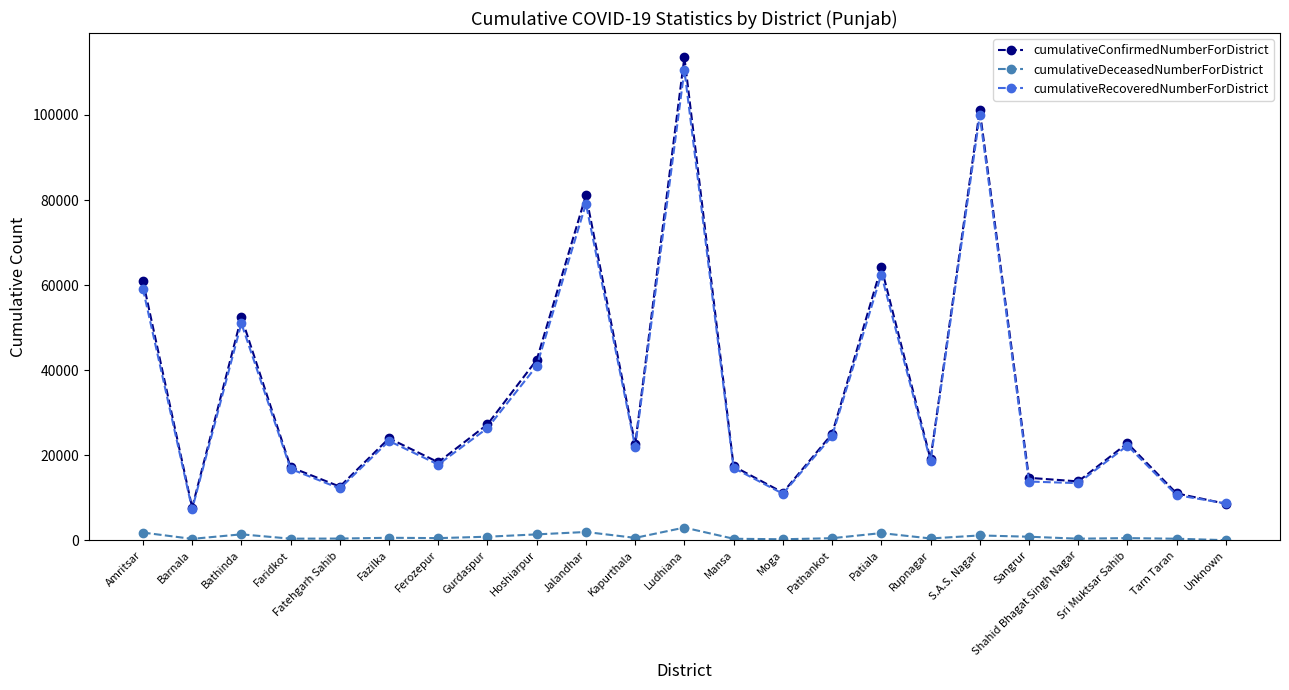

What are all the series names shown in the legend?

cumulativeConfirmedNumberForDistrict, cumulativeDeceasedNumberForDistrict, cumulativeRecoveredNumberForDistrict